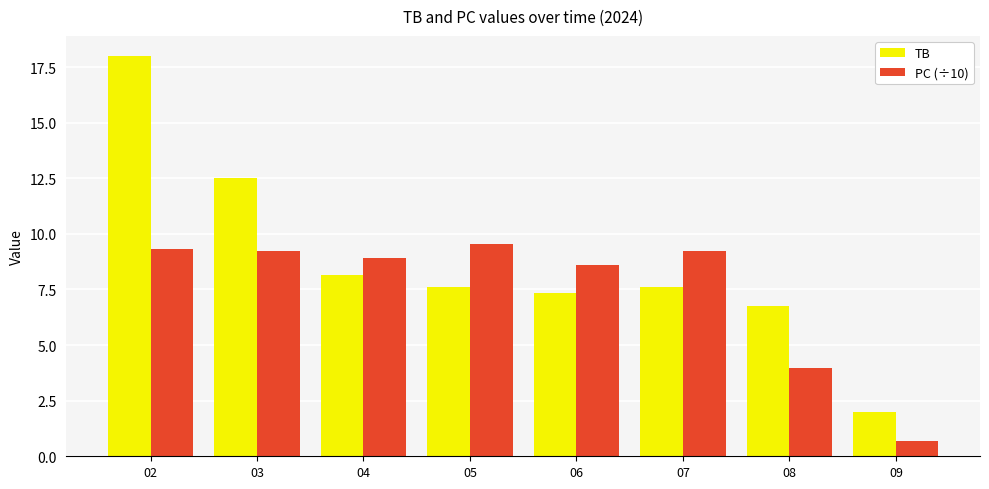

Between 06 and 09, which series saw the biggest shift?

PC (÷10)